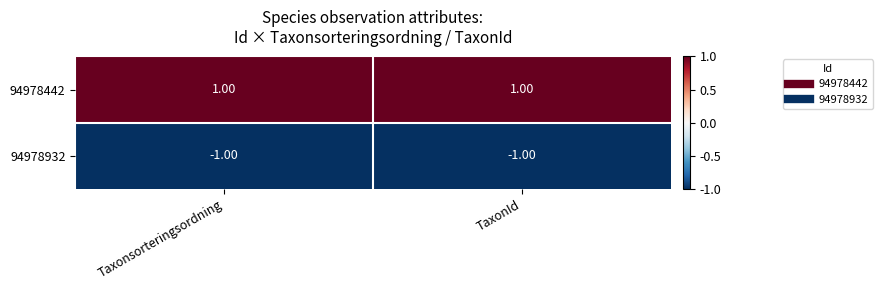

Count the number of categories in the chart.

2